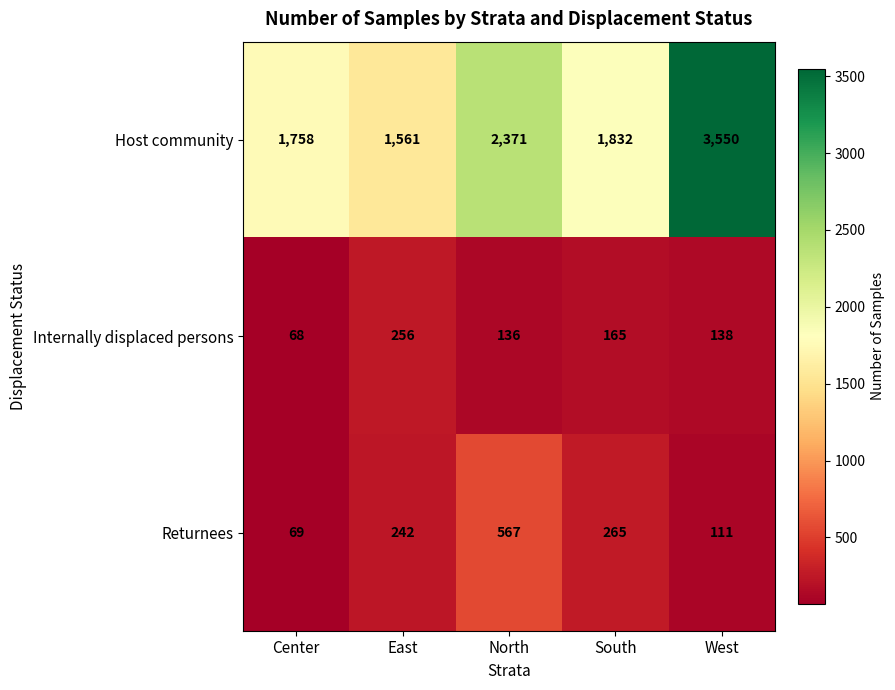

Reading left to right, what are all the values shown in this chart?

Host community: 1758	1561	2371	1832	3550
Internally displaced persons: 68	256	136	165	138
Returnees: 69	242	567	265	111